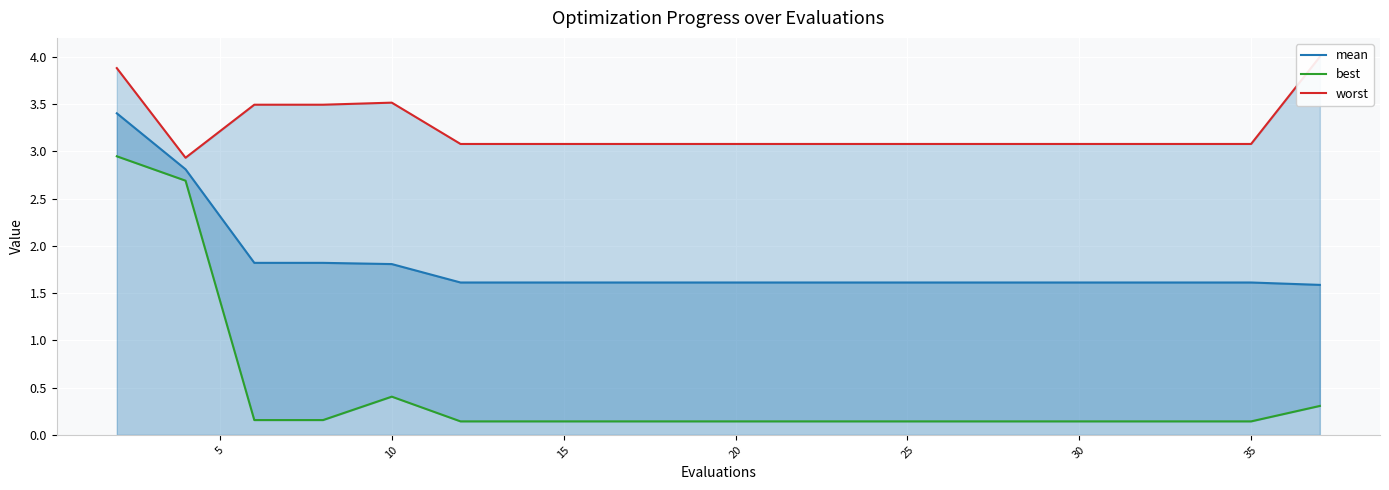

The mean series shows 1.1 at 10. True or false?

False